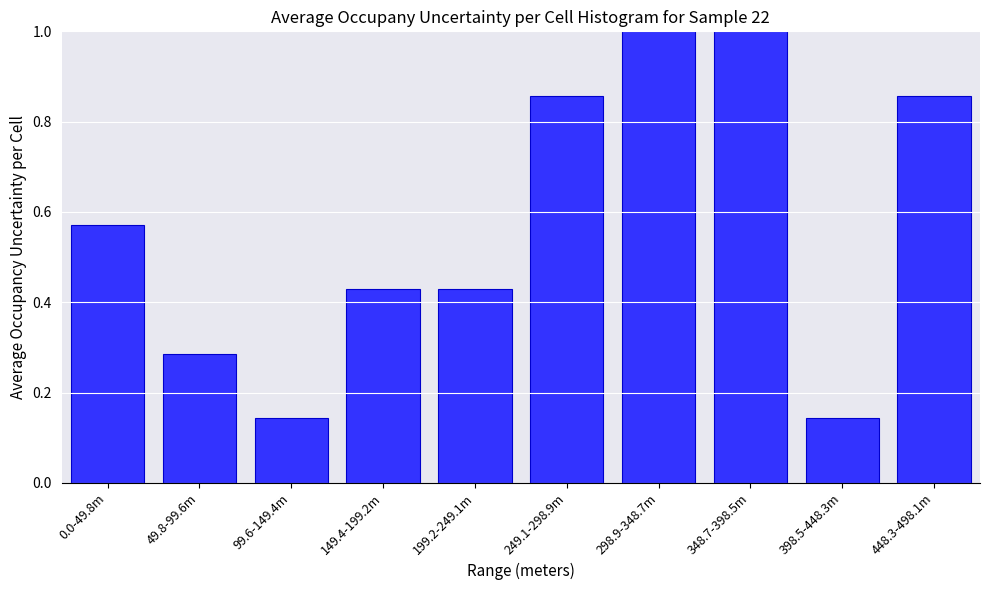

What is the sum of the values at 249.1-298.9m and 448.3-498.1m?

1.7